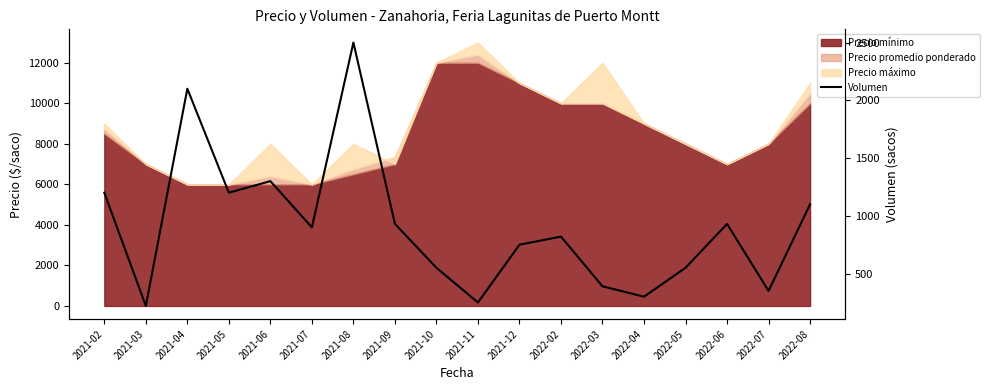

At which category does the data reach its first local peak?

2021-04